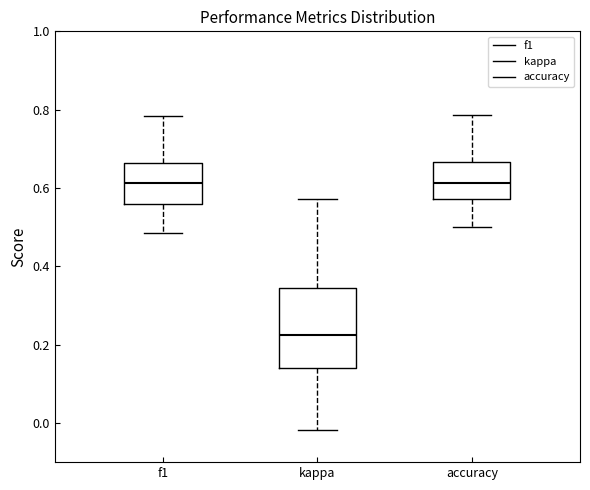

Reading left to right, transcribe this box plot: for each box, give where its median line is, the range the box spans, and where its two whiskers end, as read against the y-axis. The values are not printed on the chart, so give them approximately, as read against the axis.

f1: median 0.62, box 0.56 to 0.66, whiskers 0.48 to 0.78
kappa: median 0.22, box 0.14 to 0.34, whiskers -0.02 to 0.58
accuracy: median 0.62, box 0.58 to 0.66, whiskers 0.50 to 0.78